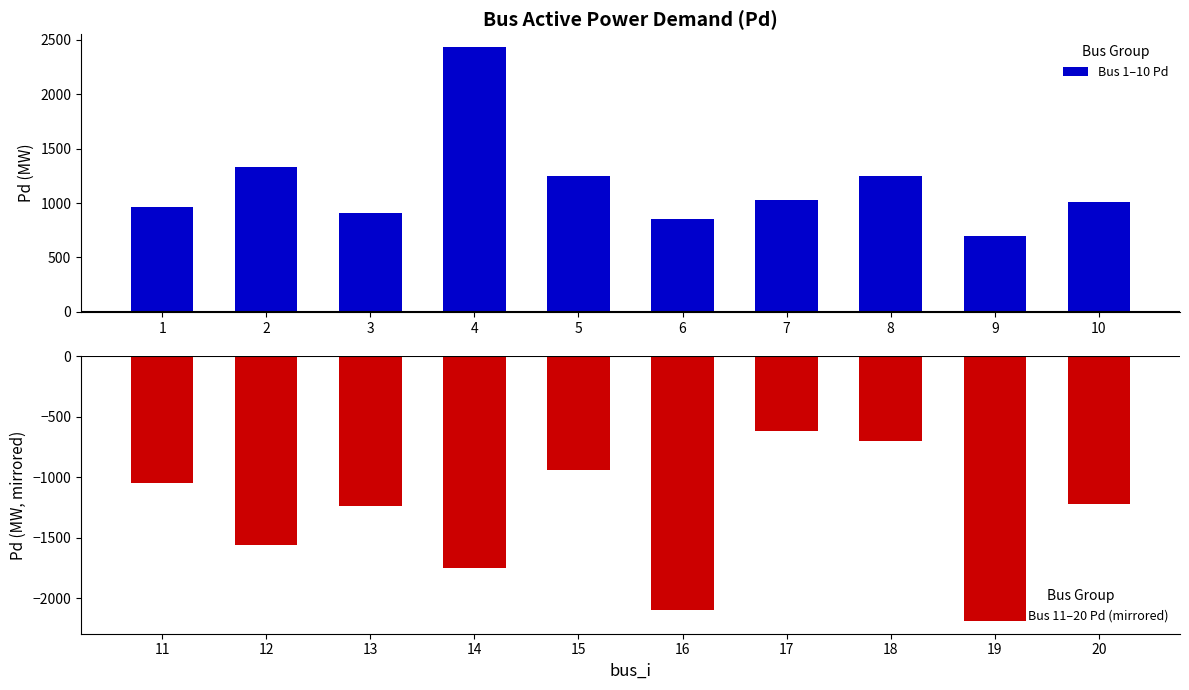

What is the highest value of the Bus 1–10 Pd series?

2430.6